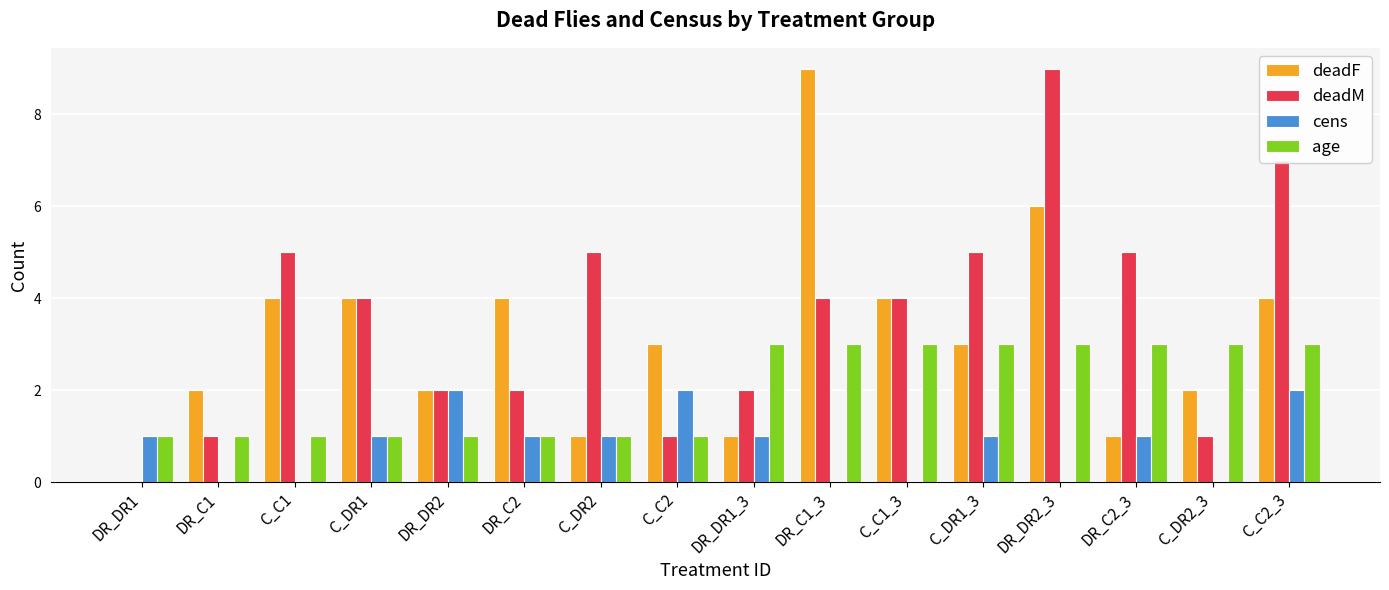

Which series changed the most between DR_C1 and C_DR1?

deadM